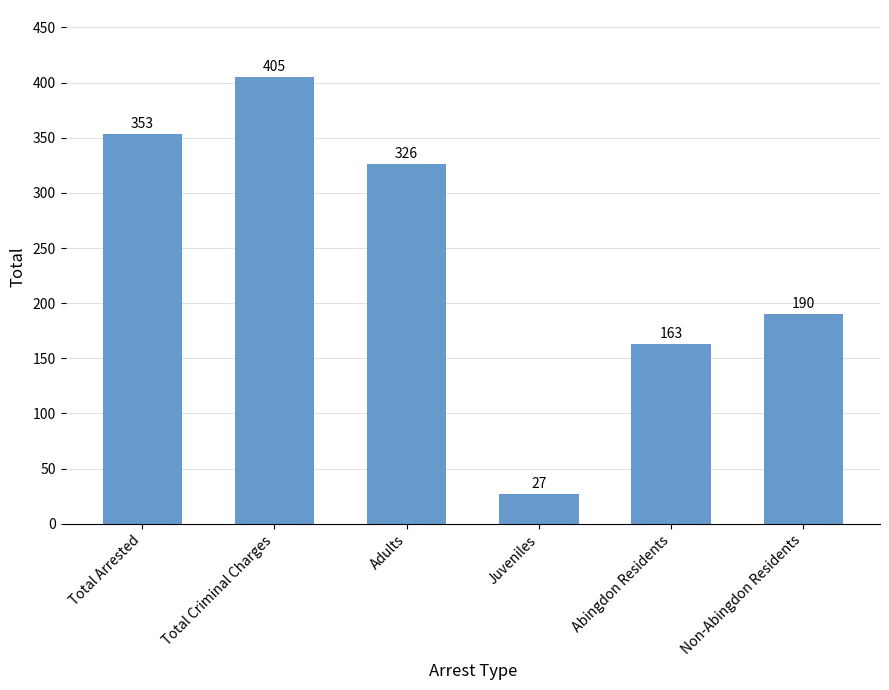

How many data points are less than 326?

3